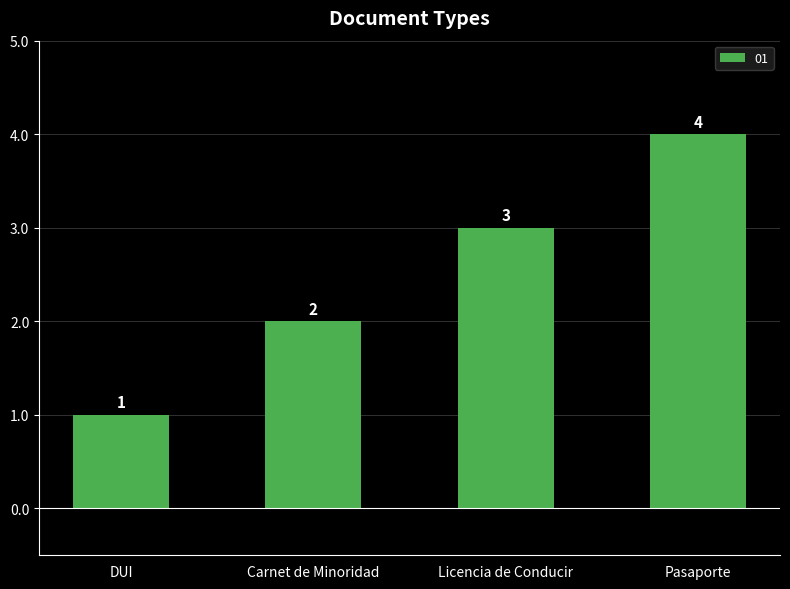

Reading left to right, extract all data points from this chart.

1	2	3	4